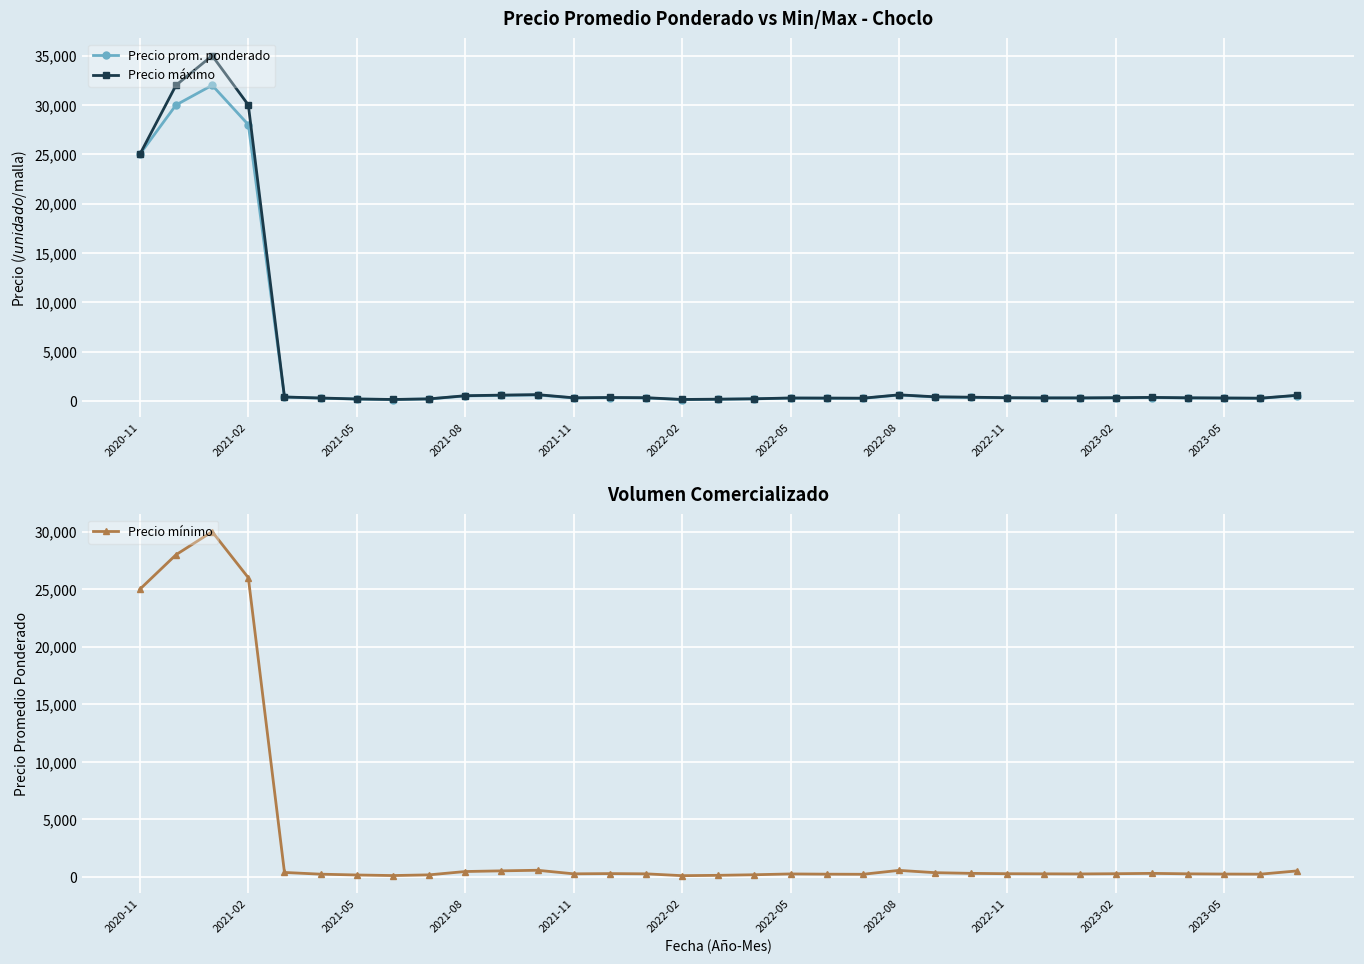

True or false: Precio prom. ponderado and Precio mínimo cross at least once.

False